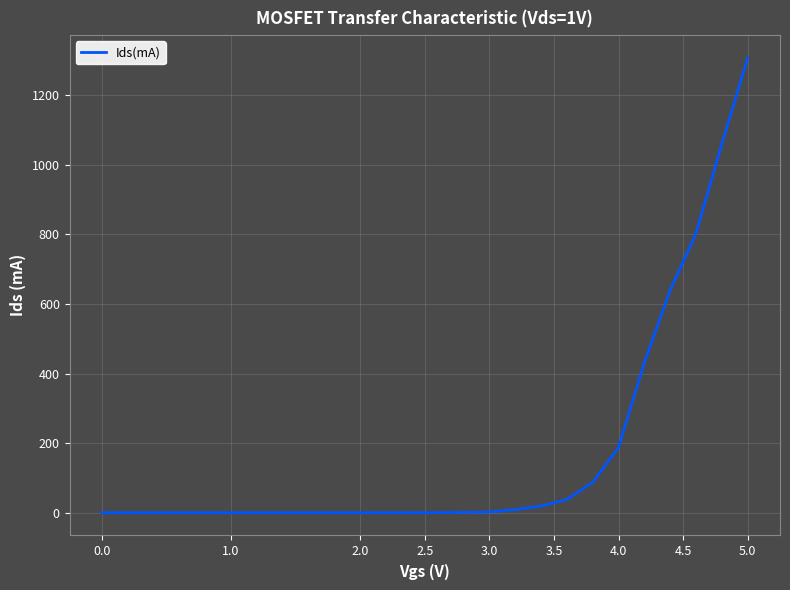

What is the difference between the maximum and minimum values?

1306